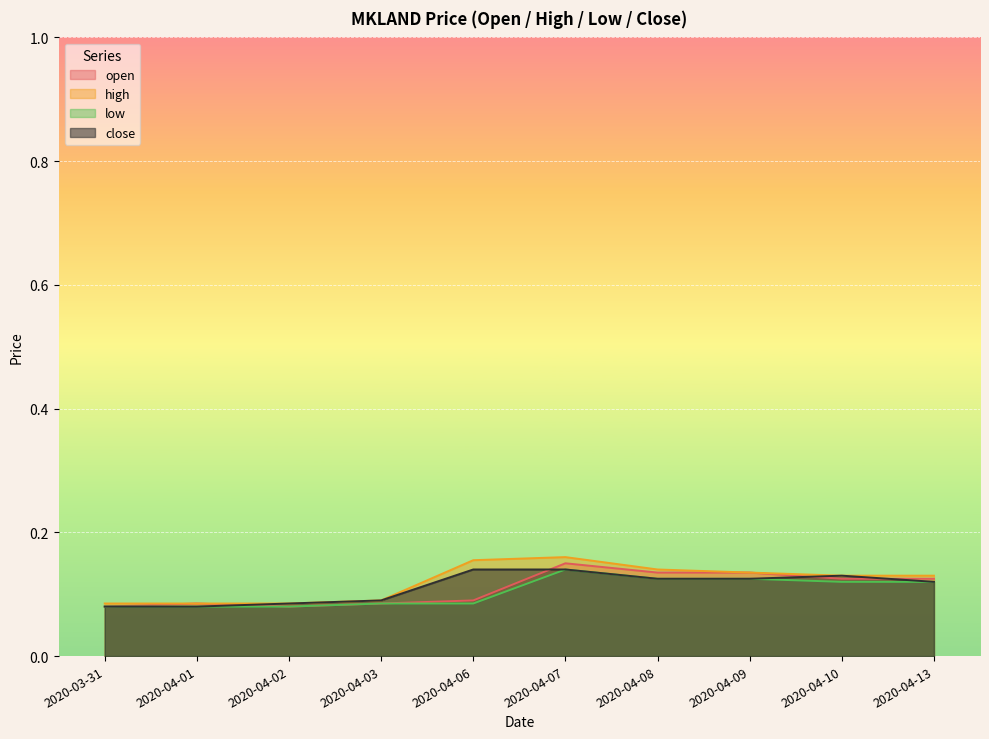

What is the sum of the high values at 2020-04-01 and 2020-04-08?

0.2